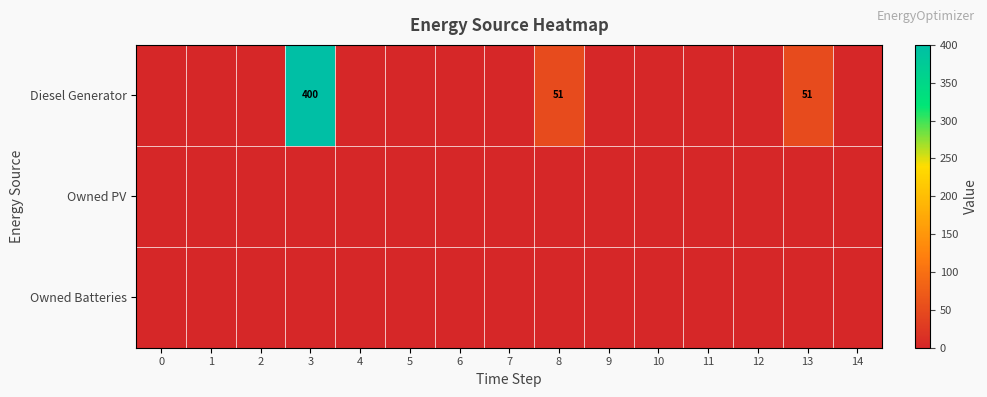

Between 1 and 14, which series saw the biggest shift?

Diesel Generator